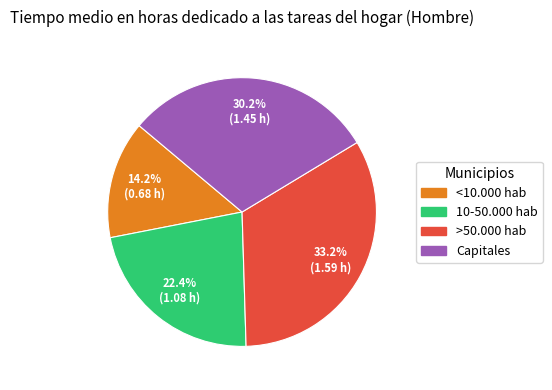

True or false: <10.000 hab accounts for 14% of the total.

True